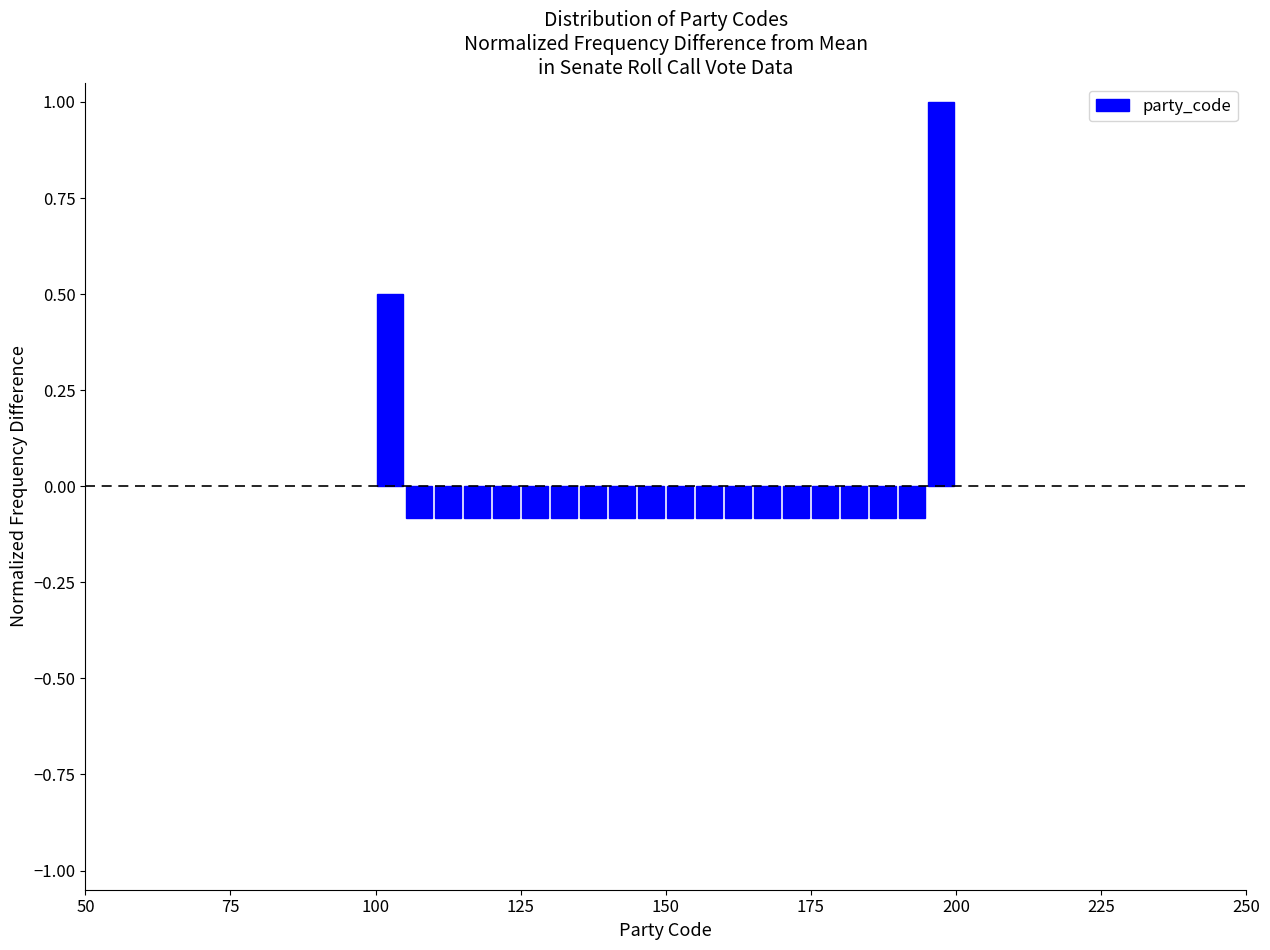

Around what value on the x-axis is the tallest bar? Give the approximate position of its centre, as read against the axis.

200